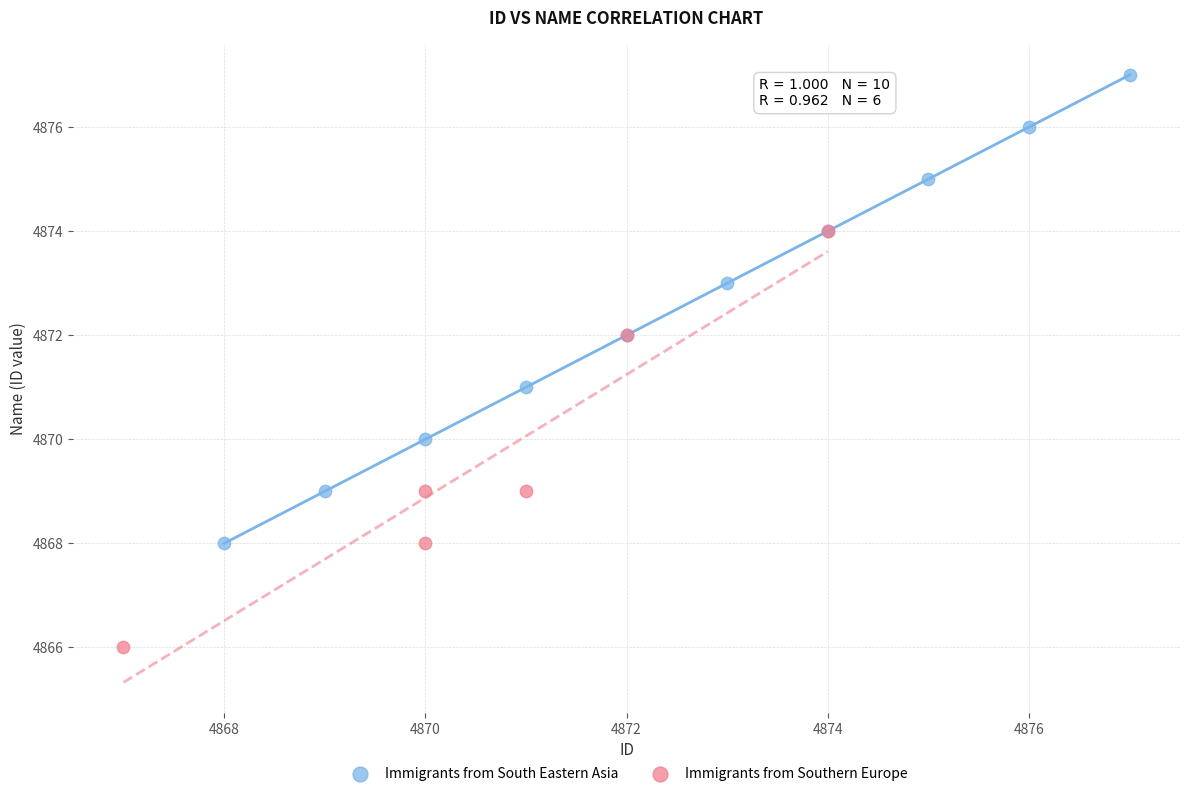

Which series reaches the minimum Y coordinate?

Immigrants from Southern Europe